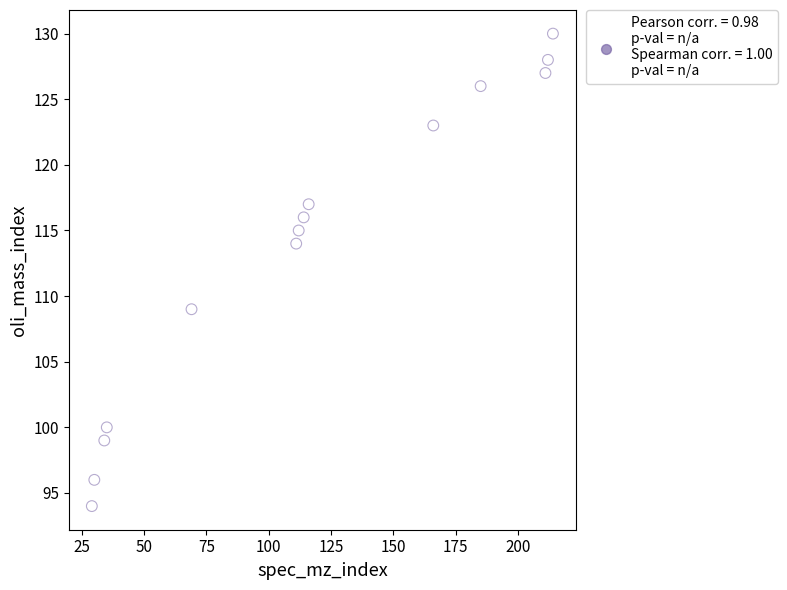

What is the range of Y values (max minus min)?

36